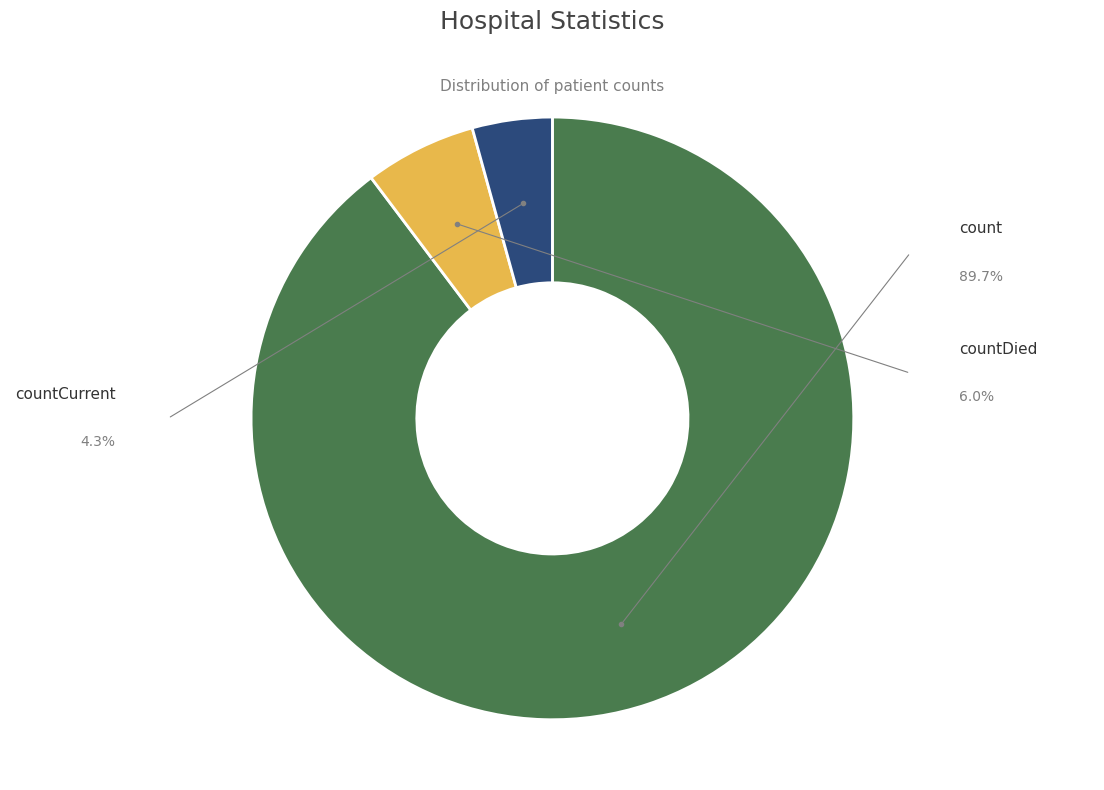

What is the change in value from count to countCurrent?

-20044